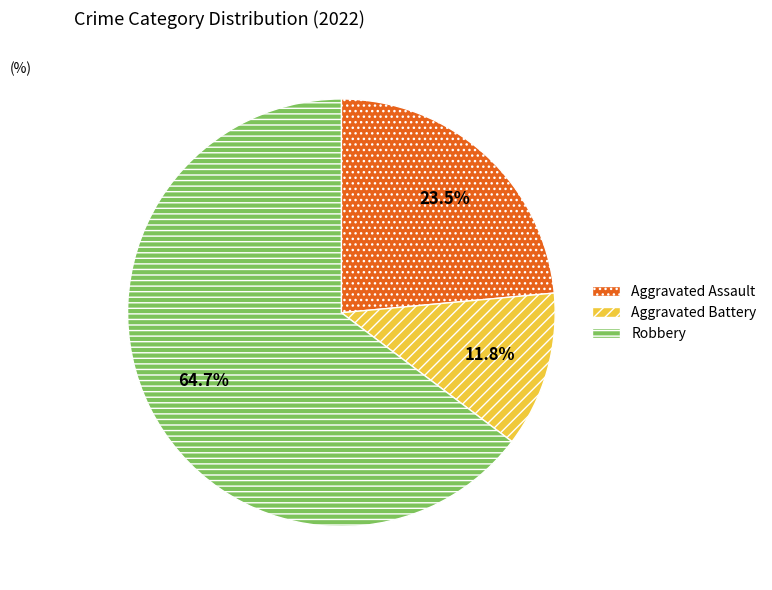

To the nearest percent, what is the average slice percentage?

33%